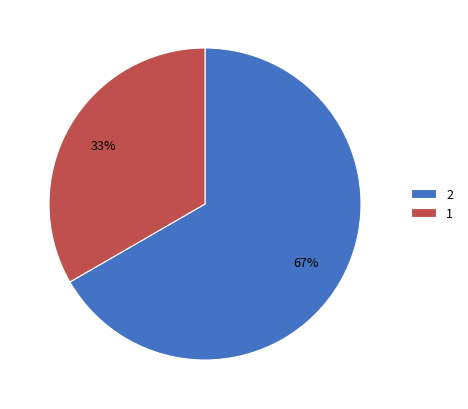

To the nearest percent, what is the combined percentage of 1 and 2?

100%